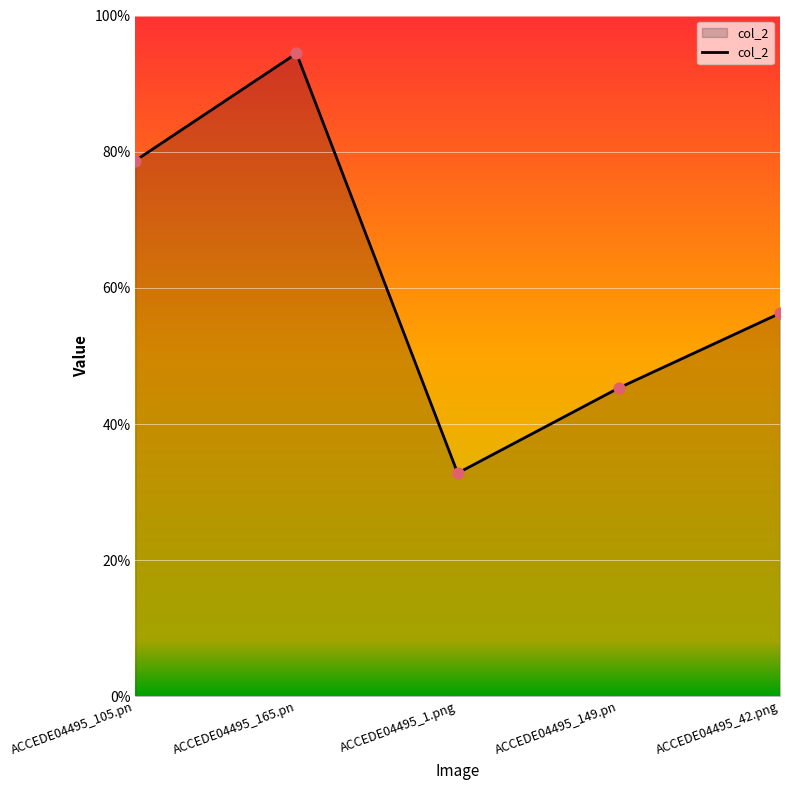

What is the change in value from ACCEDE04495_105.pn to ACCEDE04495_1.png?

-0.5